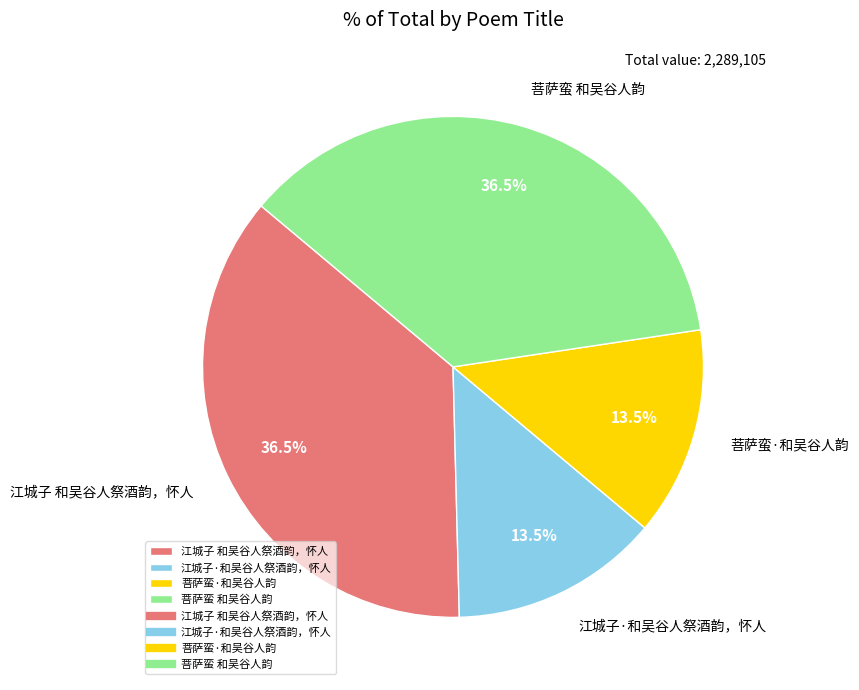

Approximately how many times larger is the value at 菩萨蛮 和吴谷人韵 compared to 江城子·和吴谷人祭酒韵，怀人?

2.7